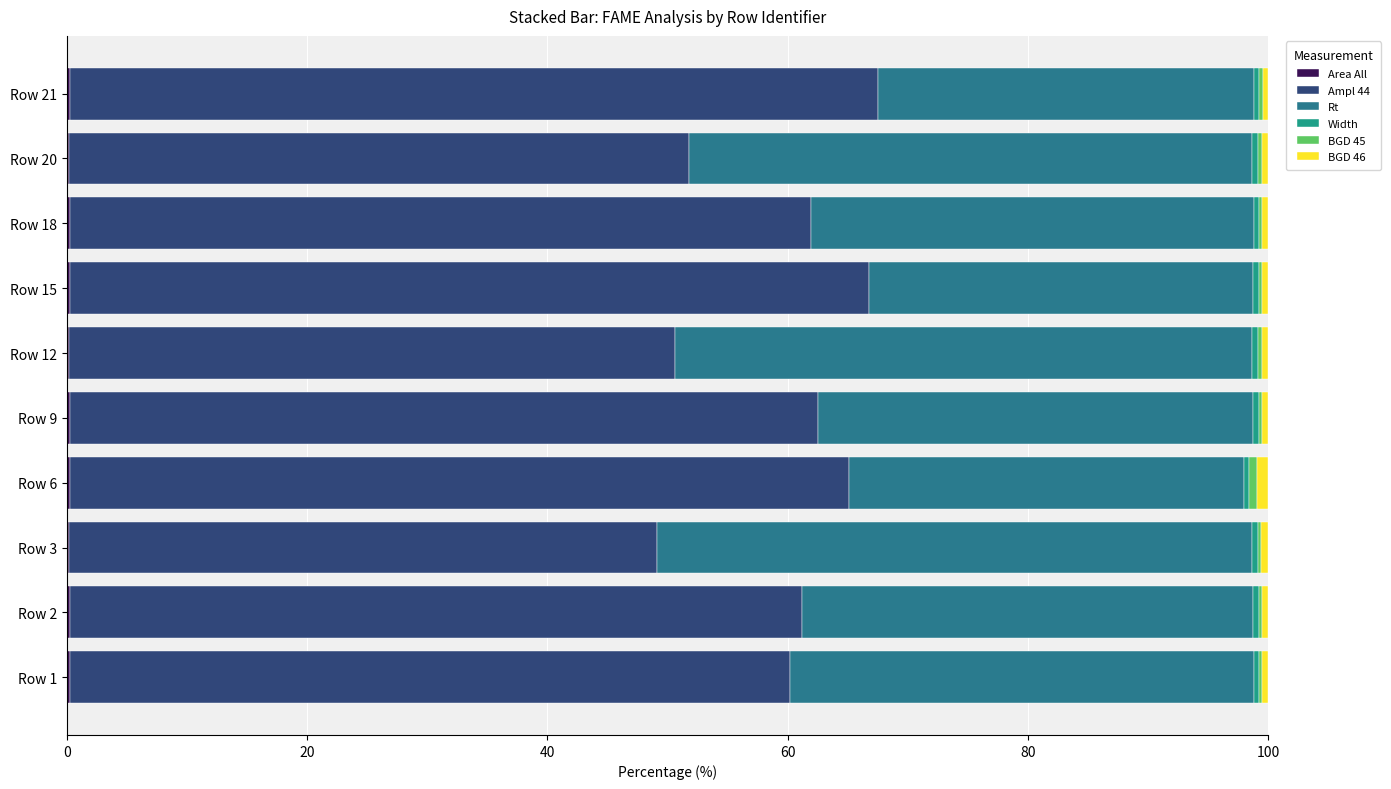

What is the sum of all BGD 45 values?

3.2